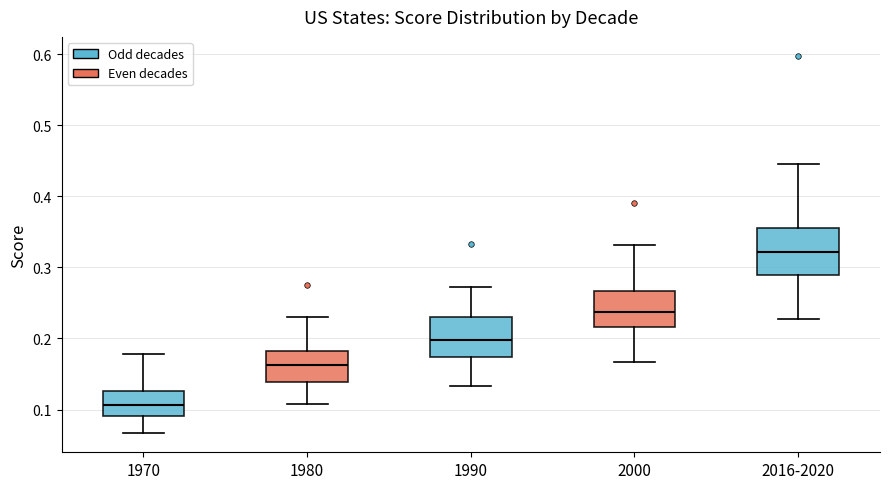

Reading left to right, read every box against the y-axis: the position of its median line, the range the box covers, and the ends of its whiskers. The values are not printed on the chart, so give them approximately, as read against the axis.

1970: median 0.11, box 0.09 to 0.13, whiskers 0.07 to 0.18
1980: median 0.16, box 0.14 to 0.18, whiskers 0.11 to 0.23
1990: median 0.20, box 0.17 to 0.23, whiskers 0.13 to 0.27
2000: median 0.24, box 0.22 to 0.27, whiskers 0.17 to 0.33
2016-2020: median 0.32, box 0.29 to 0.36, whiskers 0.23 to 0.45